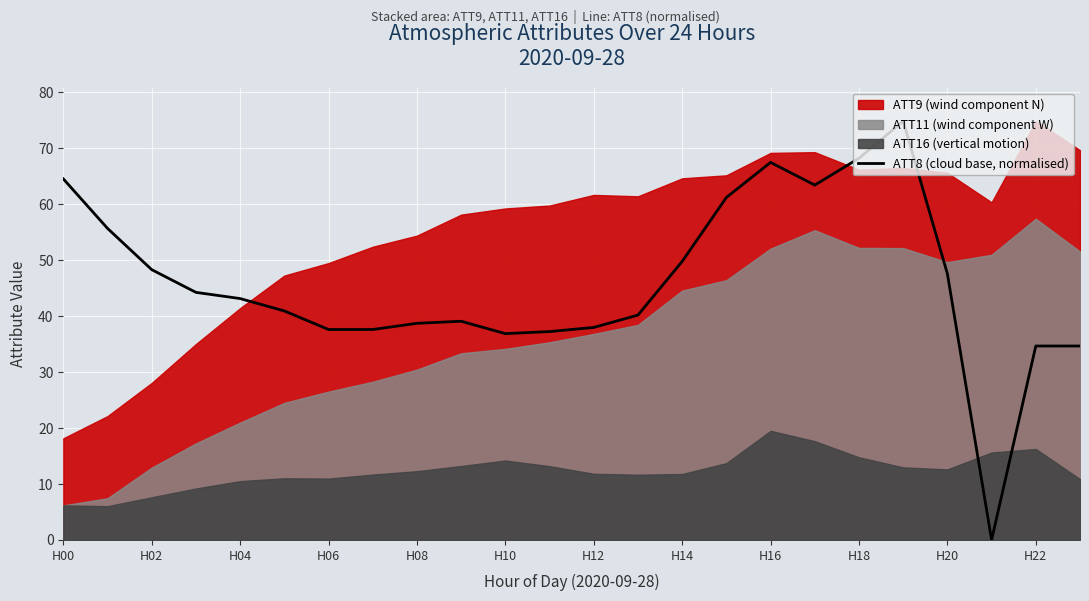

The value of ATT8 (cloud base, normalised) at H06 is 37.6. True or false?

True